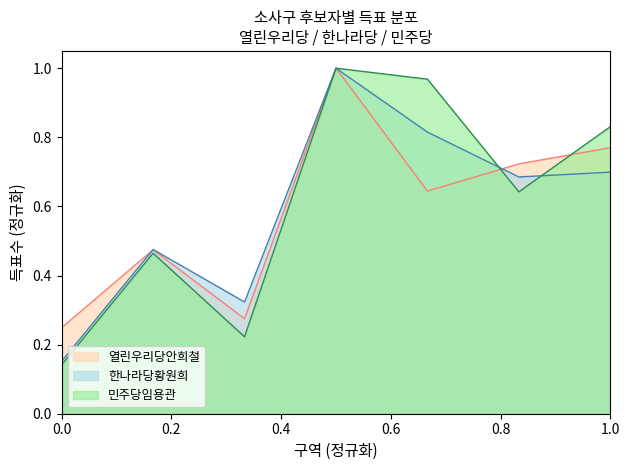

What are all the series names shown in the legend?

열린우리당안희철, 한나라당황원희, 민주당임용관